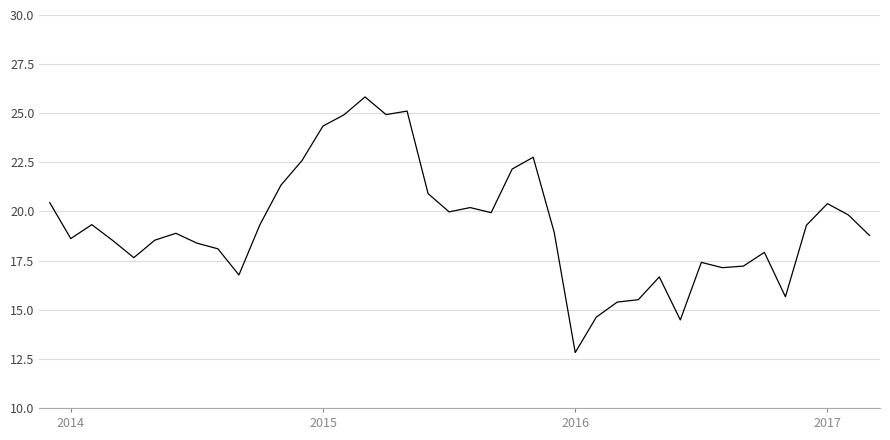

Does the chart have visible grid lines?

Yes